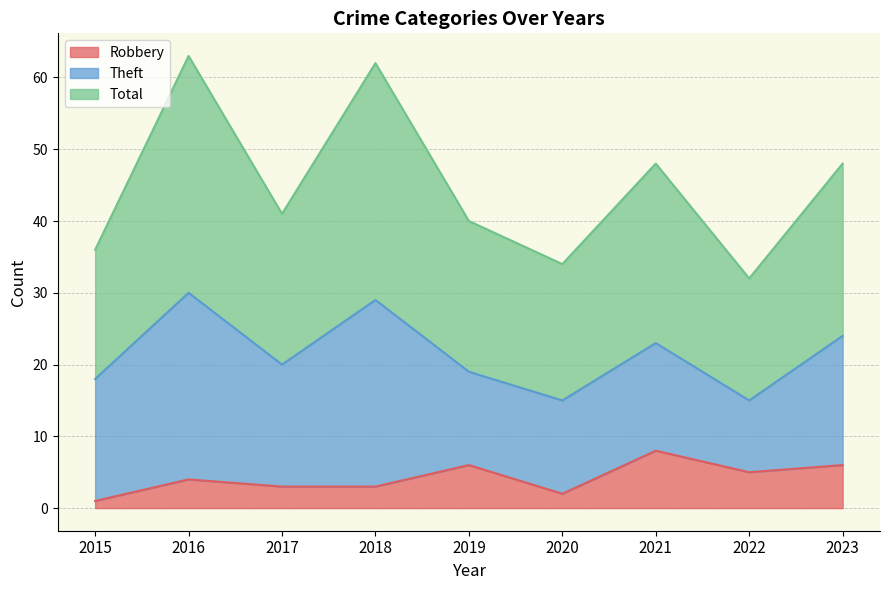

List the labels in order of Robbery value, smallest first.

2015, 2020, 2017, 2018, 2016, 2022, 2019, 2023, 2021